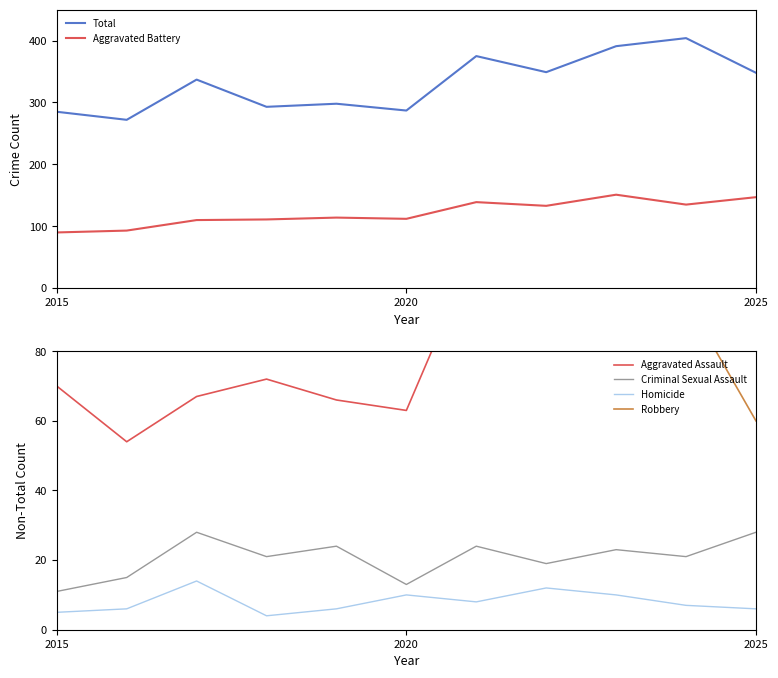

What is the sum of all Criminal Sexual Assault values?

227